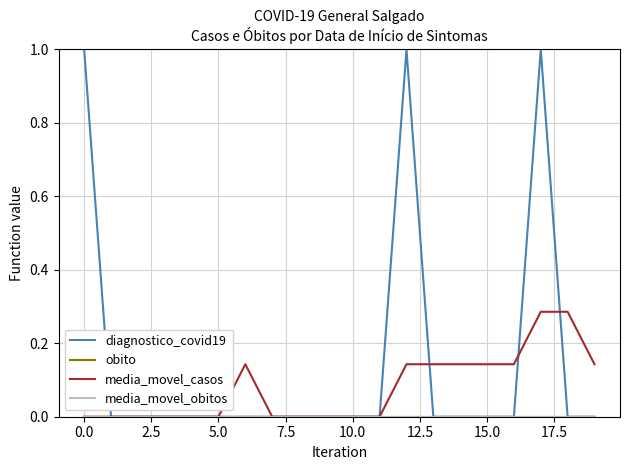

True or false: media_movel_obitos has more than 1 points higher than both neighbors.

False